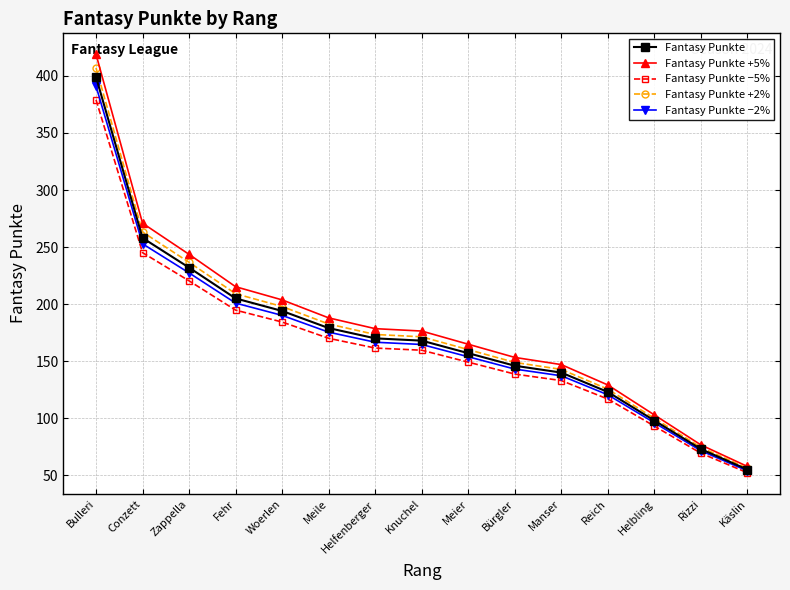

Rank the series by their maximum value, from lowest to highest.

Fantasy Punkte −5%, Fantasy Punkte −2%, Fantasy Punkte, Fantasy Punkte +2%, Fantasy Punkte +5%